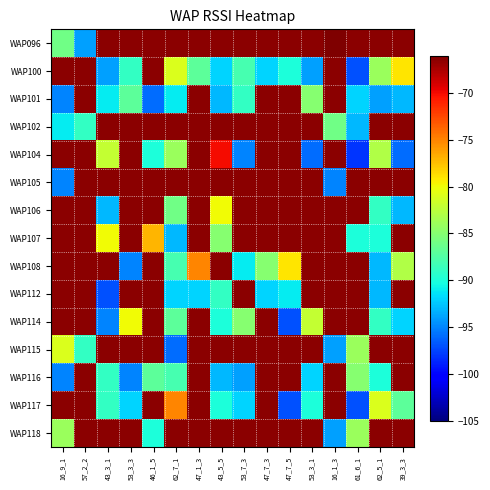

At which category does the chart reach its peak across all series?

16_1_3